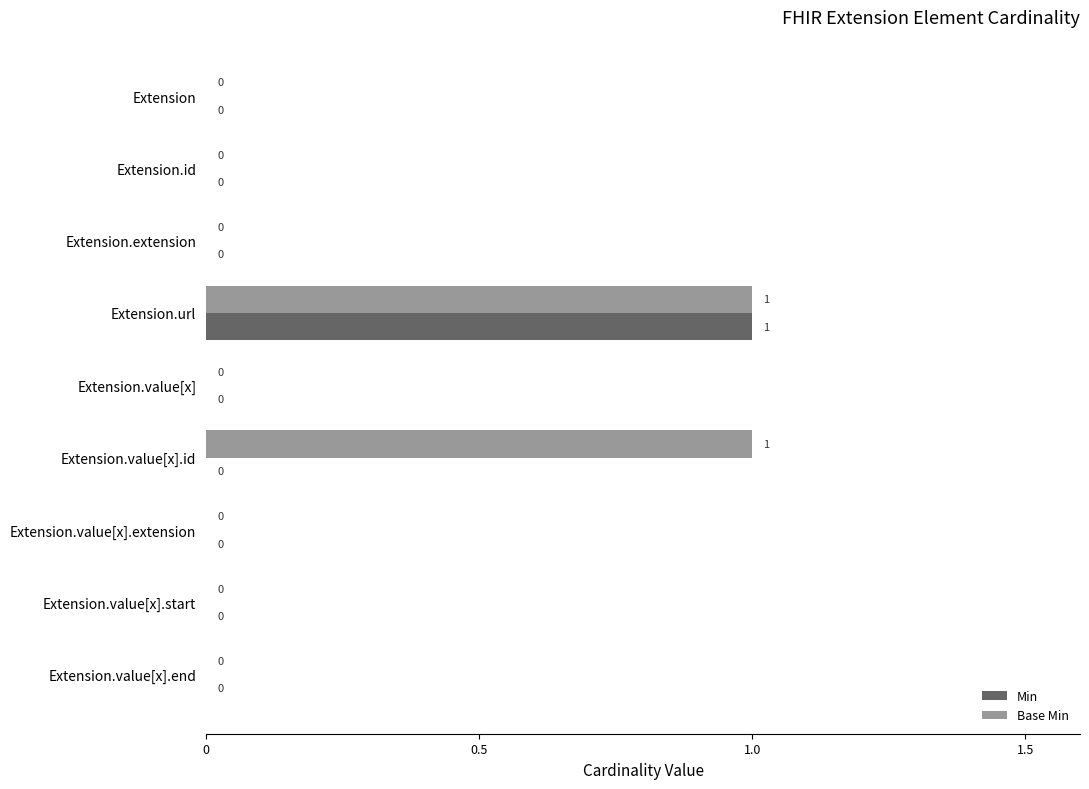

How many Base Min values are between 0 and 1?

9